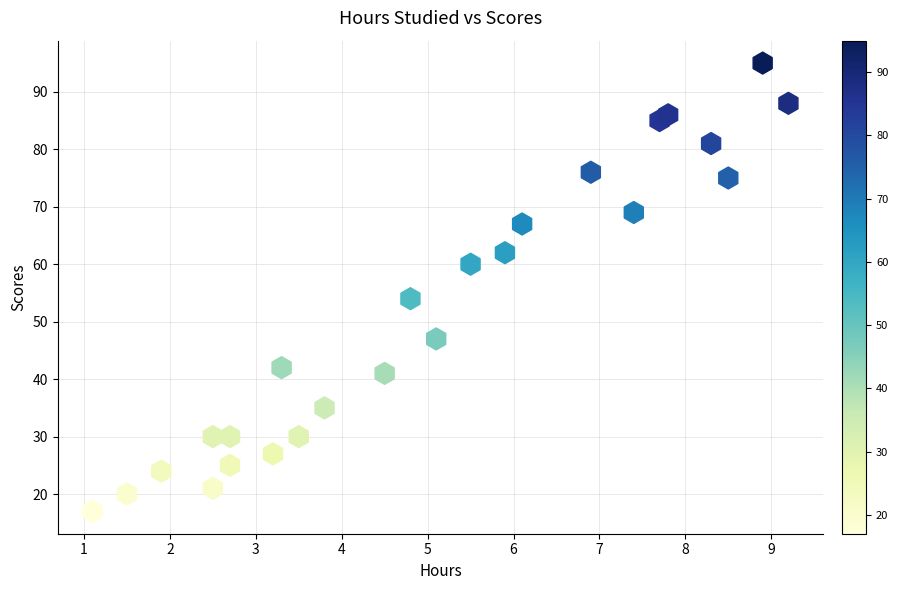

What is the range of Y values (max minus min)?

78